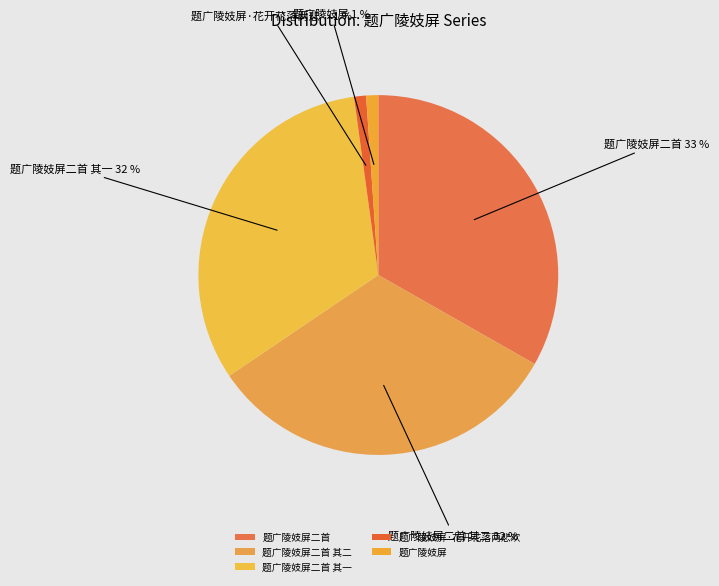

Count the number of slices in the pie.

5